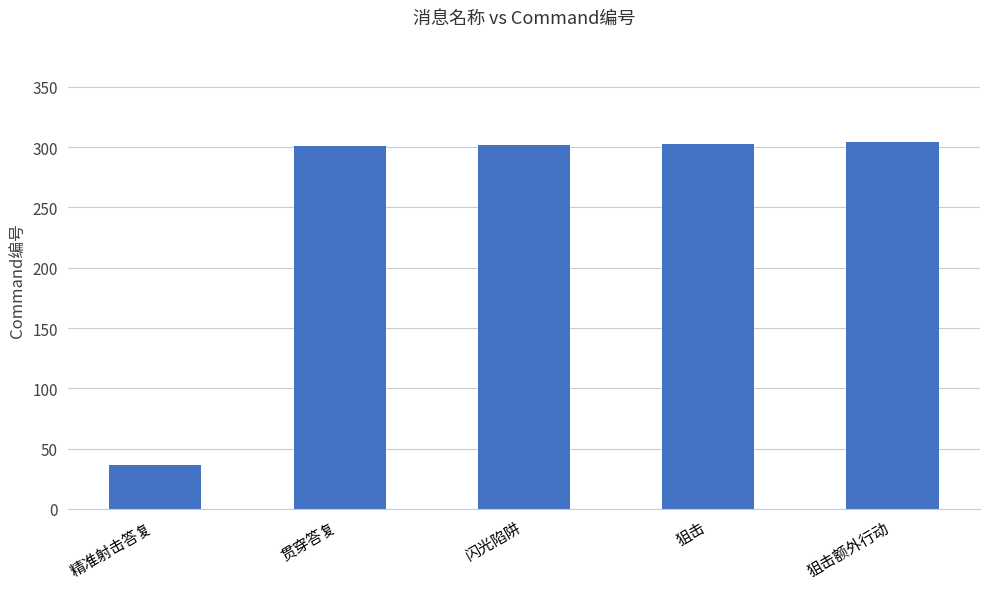

The chart shows a value of 36 at 精准射击答复. True or false?

True